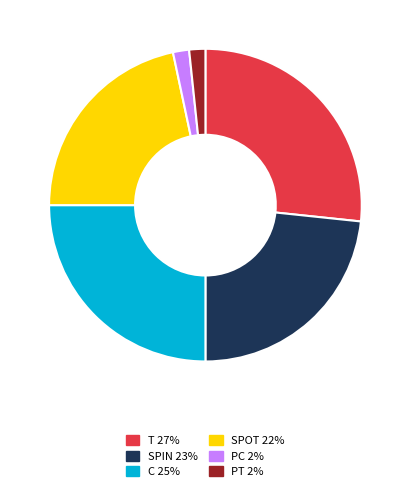

Is there any slice that represents more than half of the pie?

No